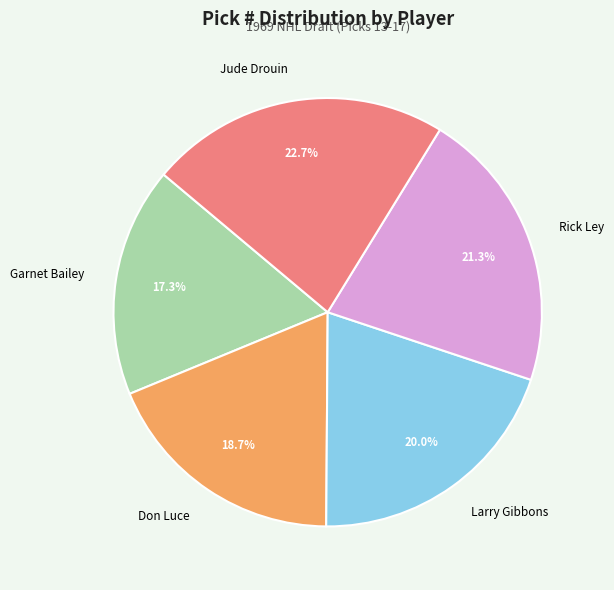

Between Don Luce and Larry Gibbons, which is larger?

Larry Gibbons